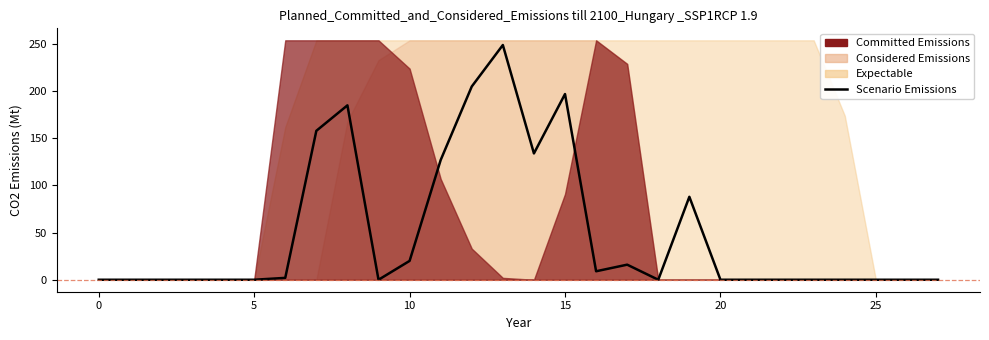

What is the difference between the values at 16 and 19?

79